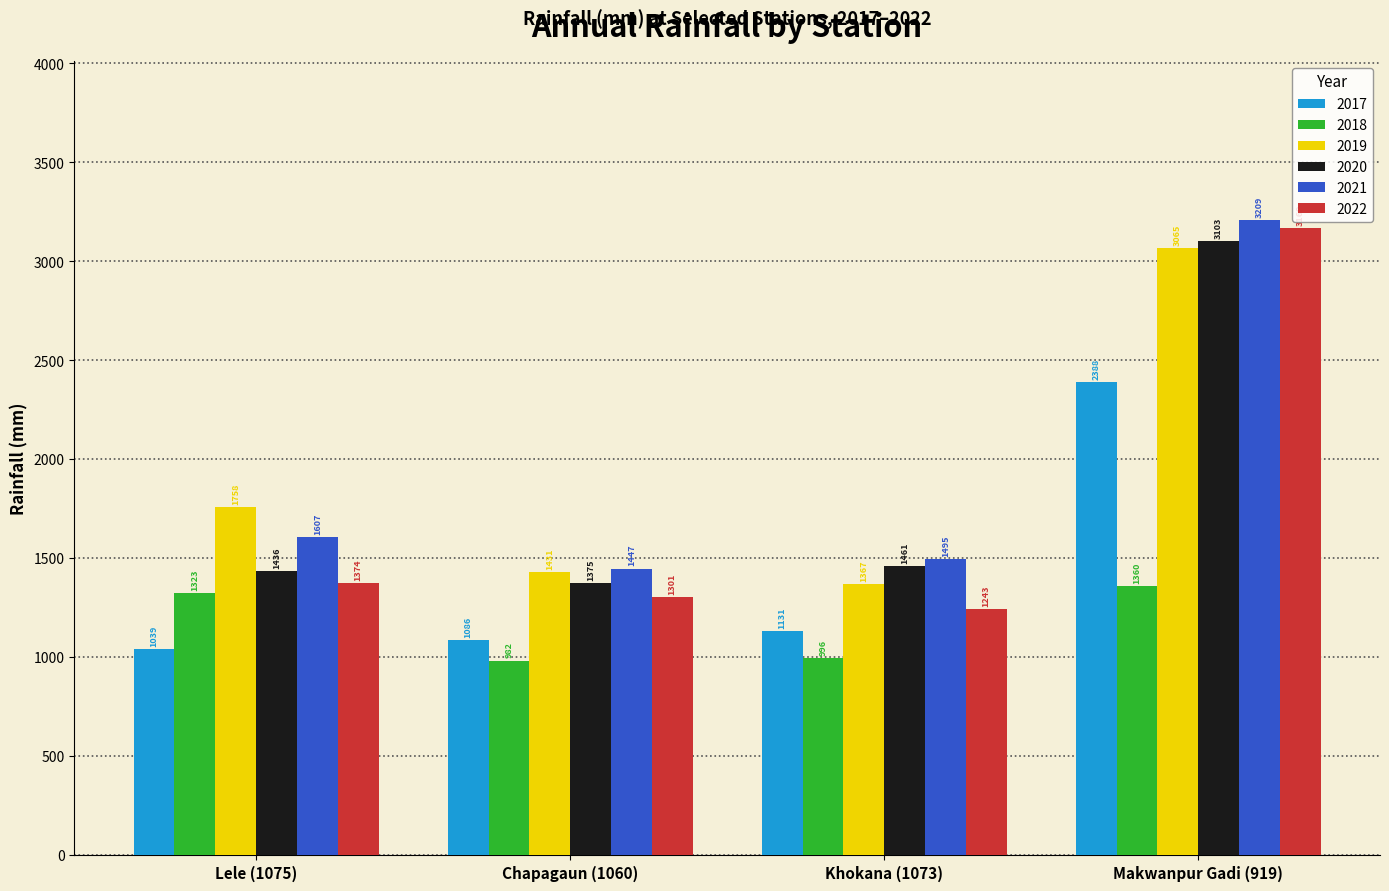

What is the total value across all series at Chapagaun (1060)?

7622.8